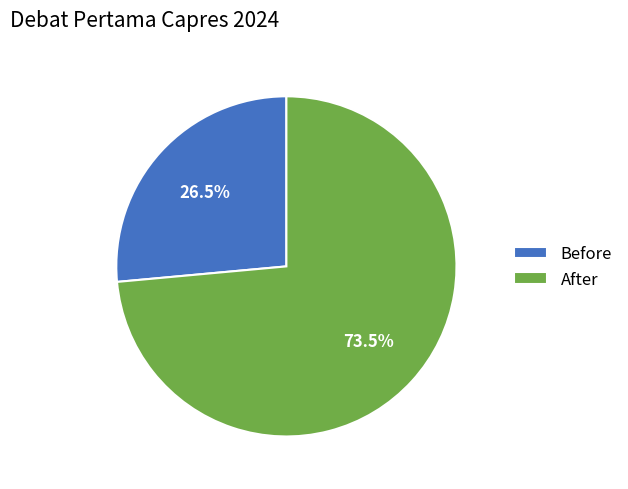

Is the sum of Before and After greater than half?

Yes